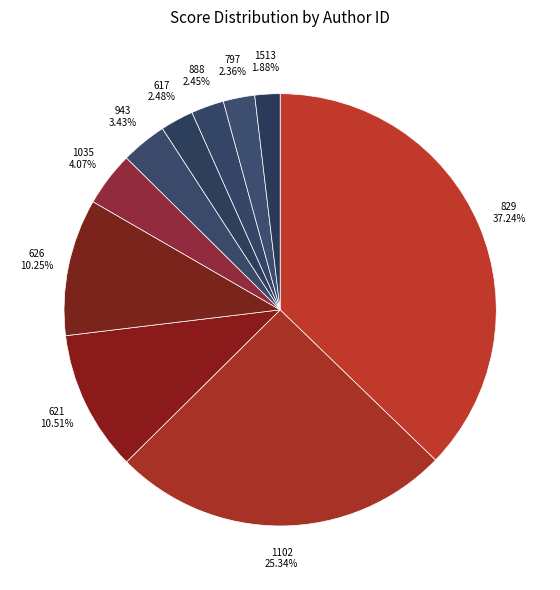

How many segments does this pie chart have?

10